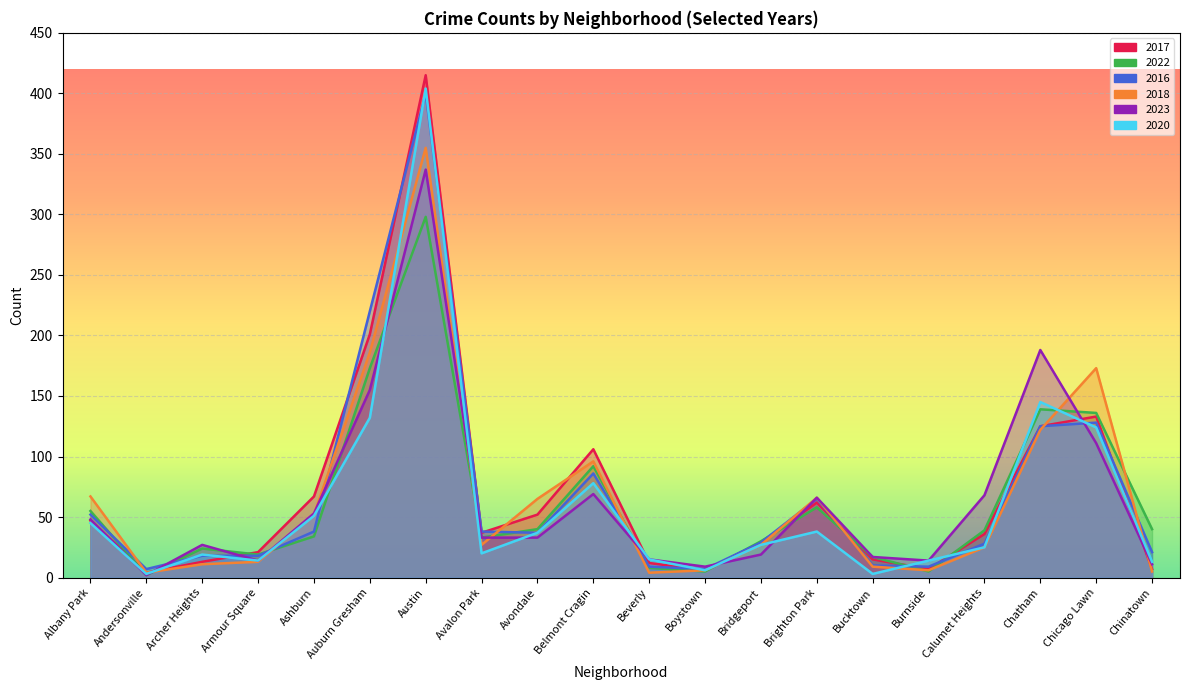

After their last crossing, which series has the higher values: 2017 or 2018?

2017